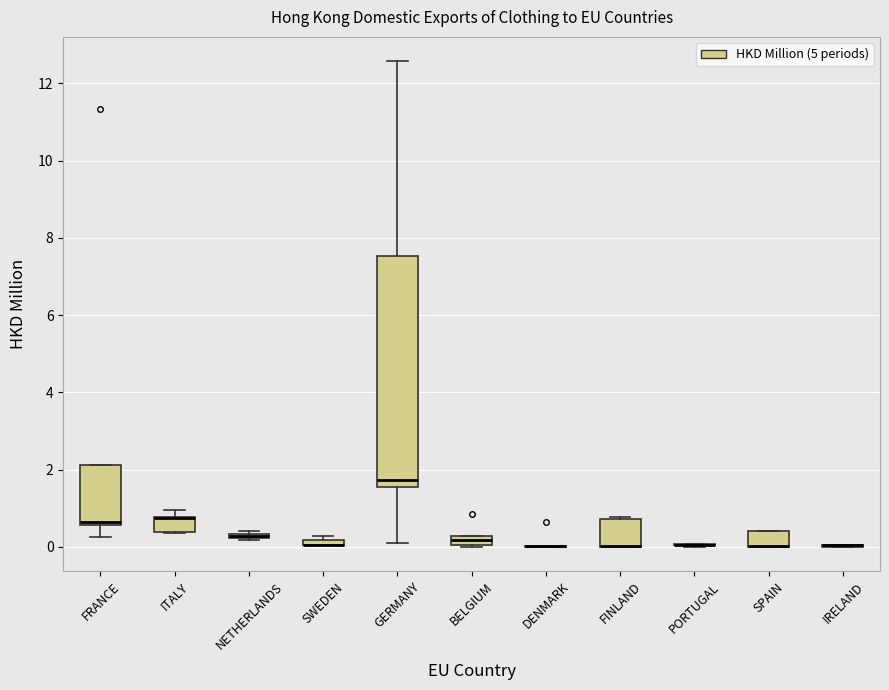

Comparing the boxes themselves (not the whiskers), which one is the tallest?

GERMANY